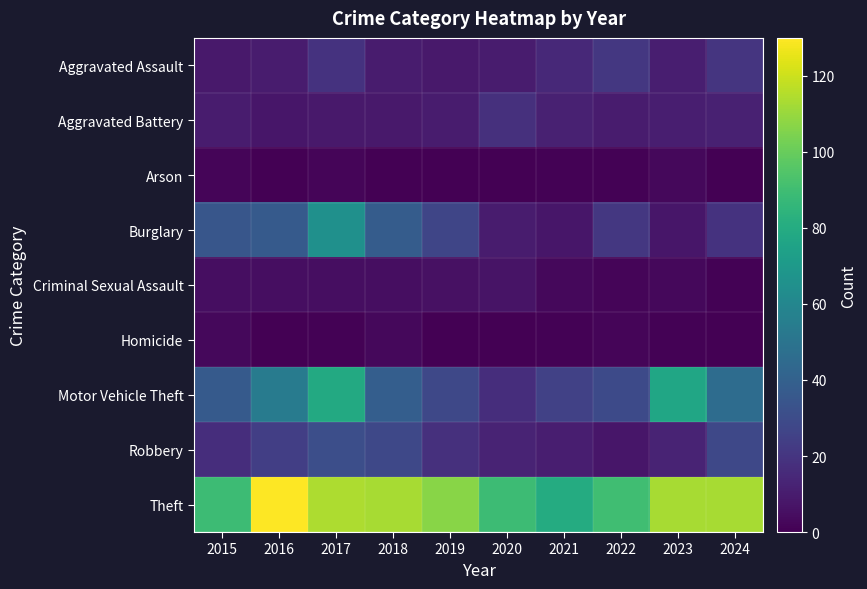

Reading left to right, what are all the values shown in this chart?

Aggravated Assault: 2015=9	2016=10	2017=19	2018=10	2019=9	2020=10	2021=15	2022=21	2023=11	2024=20
Aggravated Battery: 2015=10	2016=8	2017=9	2018=9	2019=10	2020=18	2021=12	2022=10	2023=11	2024=12
Arson: 2015=2	2016=0	2017=2	2018=0	2019=0	2020=0	2021=1	2022=1	2023=3	2024=0
Burglary: 2015=35	2016=37	2017=65	2018=38	2019=27	2020=10	2021=8	2022=21	2023=8	2024=19
Criminal Sexual Assault: 2015=5	2016=5	2017=5	2018=5	2019=6	2020=7	2021=3	2022=2	2023=3	2024=1
Homicide: 2015=3	2016=0	2017=1	2018=3	2019=0	2020=0	2021=1	2022=2	2023=1	2024=0
Motor Vehicle Theft: 2015=37	2016=54	2017=79	2018=39	2019=28	2020=17	2021=25	2022=29	2023=77	2024=46
Robbery: 2015=17	2016=24	2017=31	2018=28	2019=18	2020=13	2021=11	2022=8	2023=13	2024=28
Theft: 2015=89	2016=130	2017=114	2018=113	2019=107	2020=89	2021=80	2022=90	2023=113	2024=113